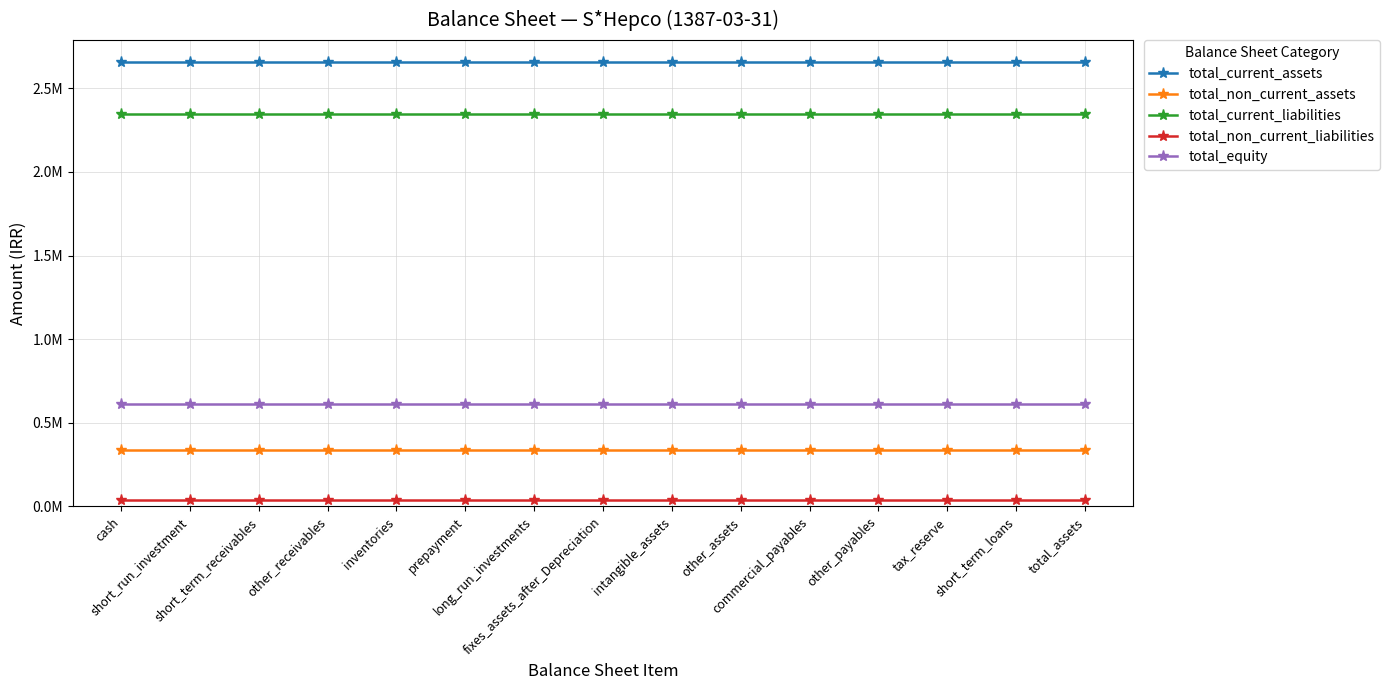

True or false: total_non_current_assets has more than 1 interior local peaks.

False